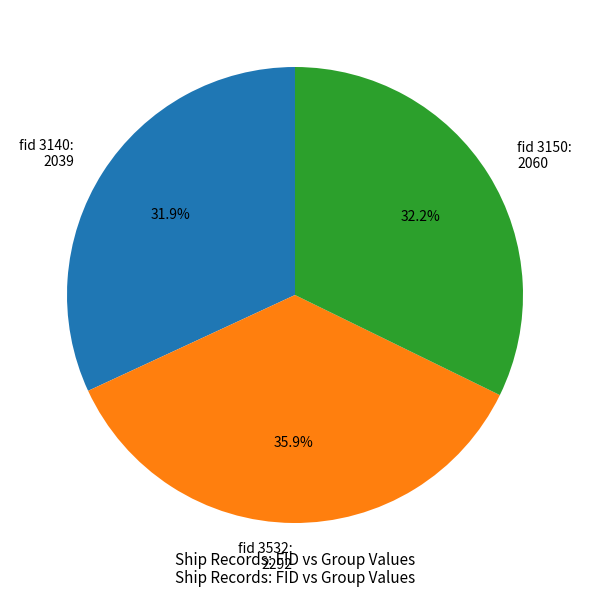

Which slice is the largest?

fid 3532: 2292